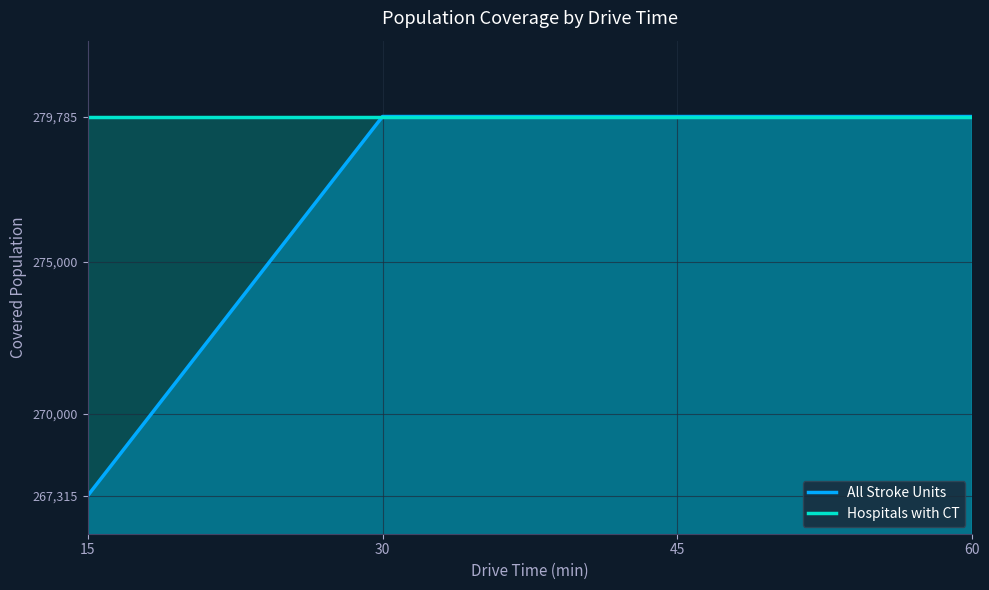

What is the value of the All Stroke Units point at the 4th from the left?

279785